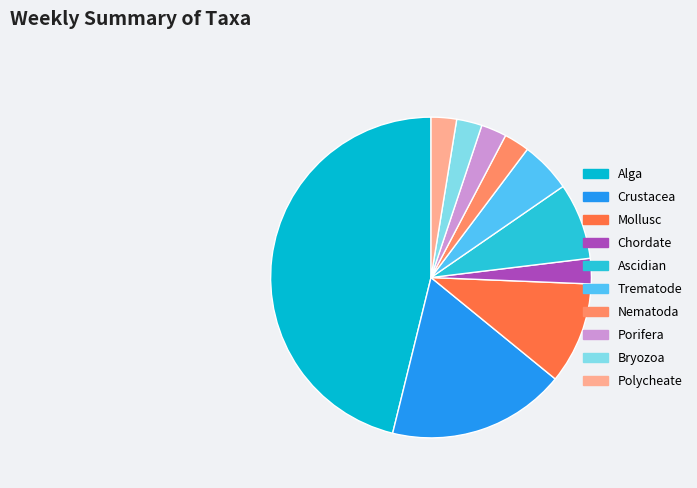

Count the number of slices in the pie.

10